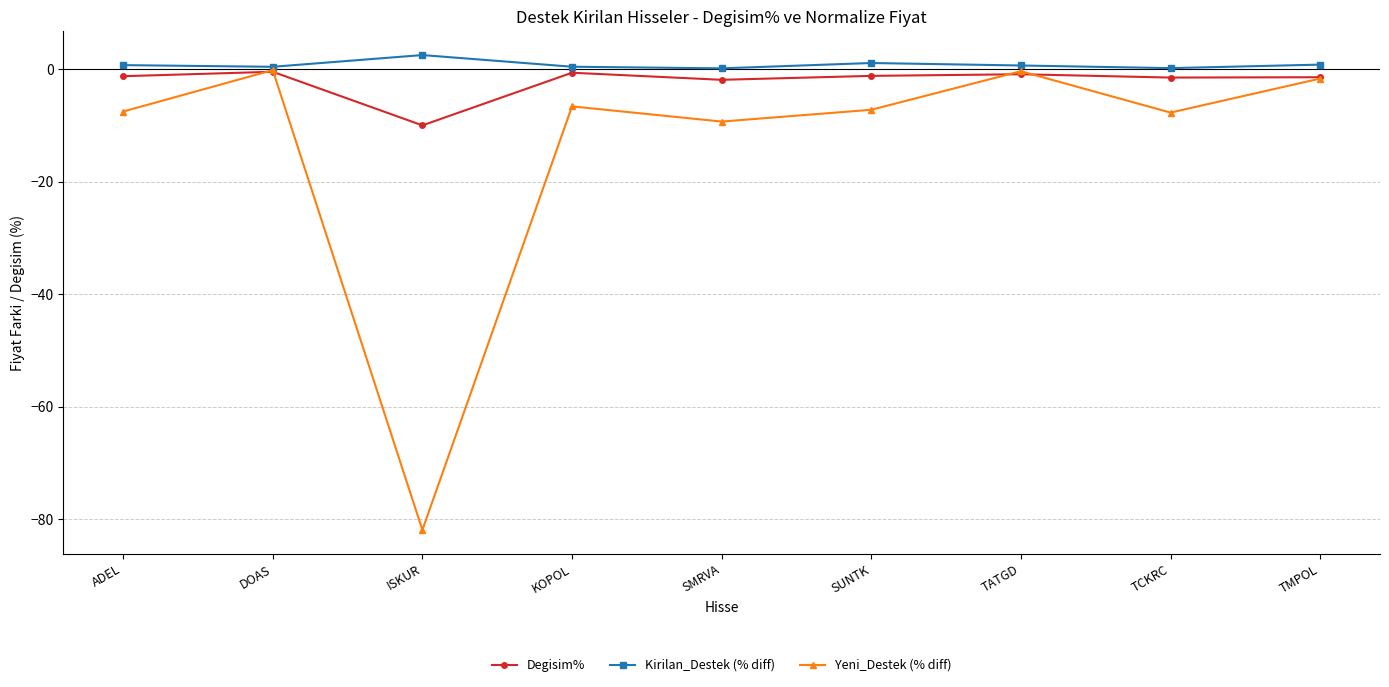

Rank the series by their average value, from lowest to highest.

Yeni_Destek (% diff), Degisim%, Kirilan_Destek (% diff)